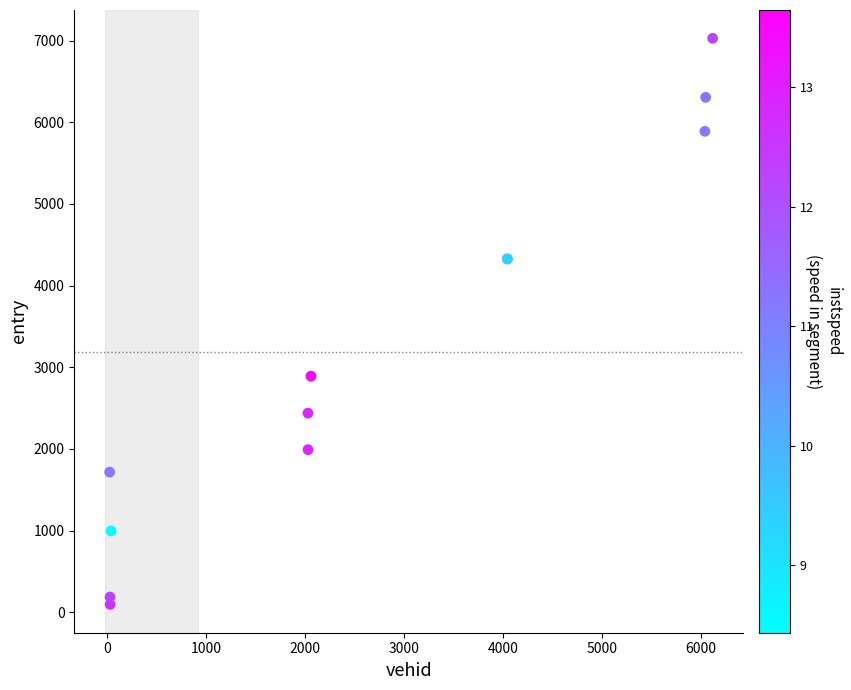

What Y value in the scatter plot is closest to 3561?

2890.7